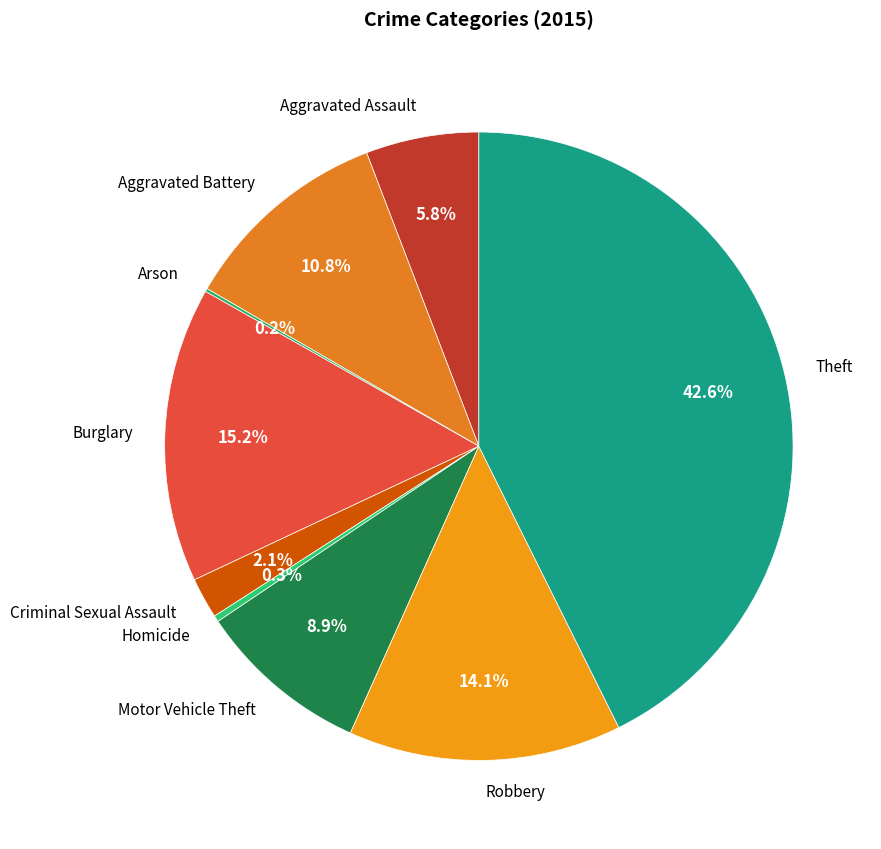

Do Motor Vehicle Theft and Aggravated Battery together represent more than half of the pie?

No